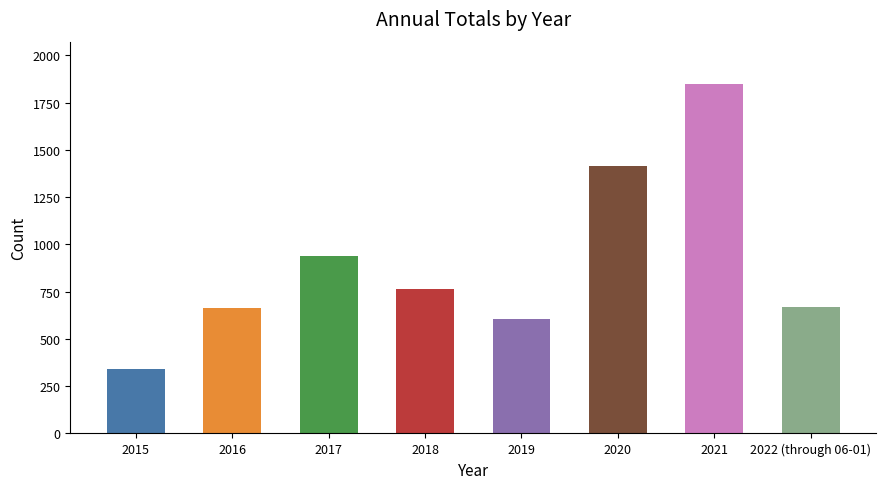

The value at 2015 is 340. True or false?

True